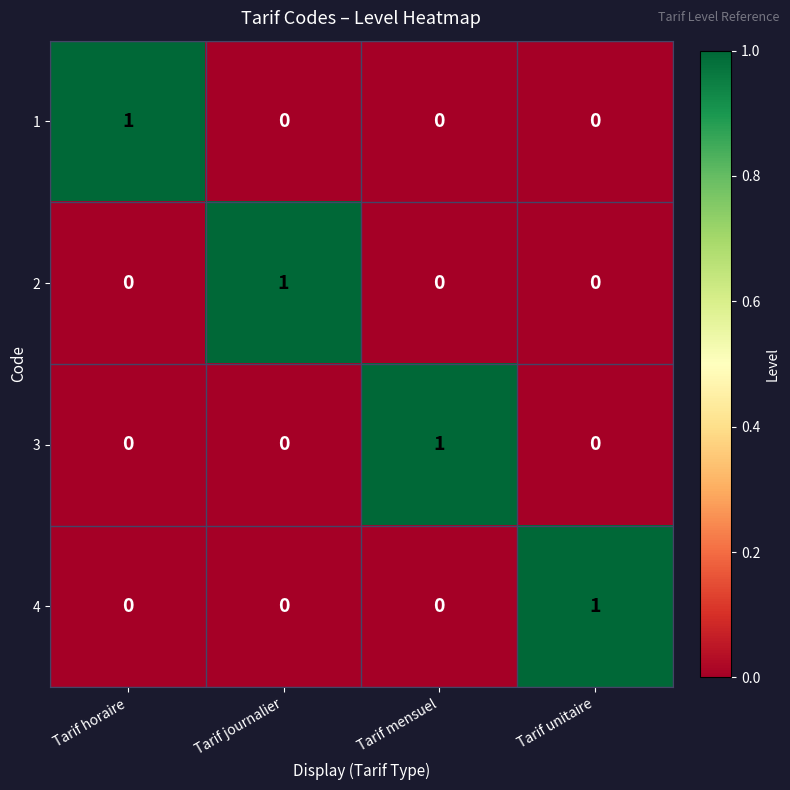

Reading left to right, list all the values displayed in this chart.

1: 1	0	0	0
2: 0	1	0	0
3: 0	0	1	0
4: 0	0	0	1